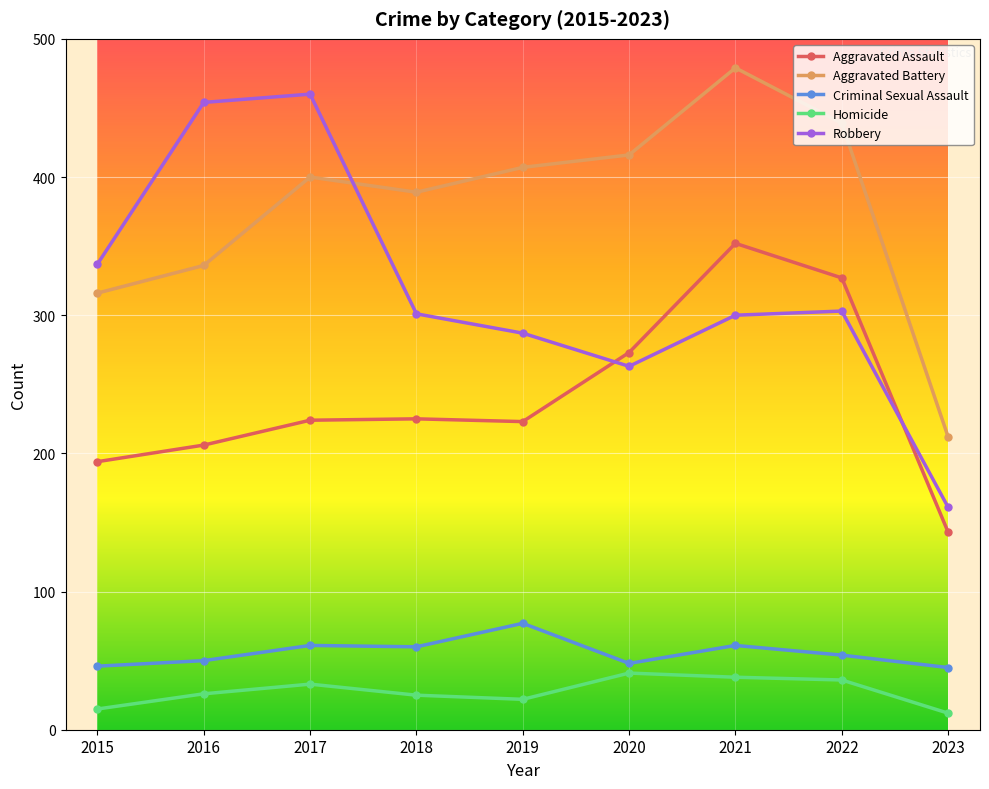

What is the highest value of the Aggravated Battery series?

479